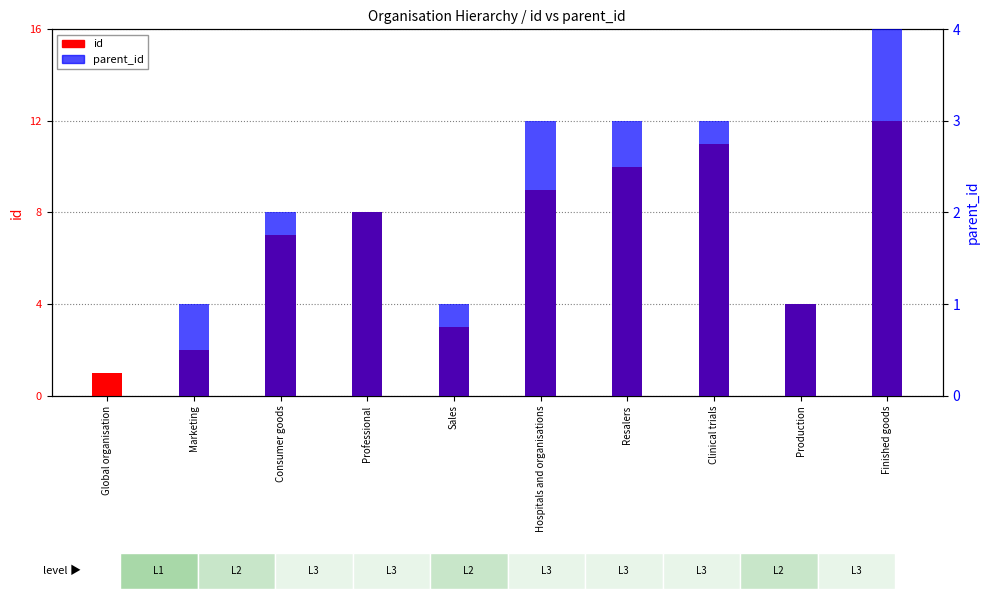

At which category is the sum across all series the highest?

Finished goods